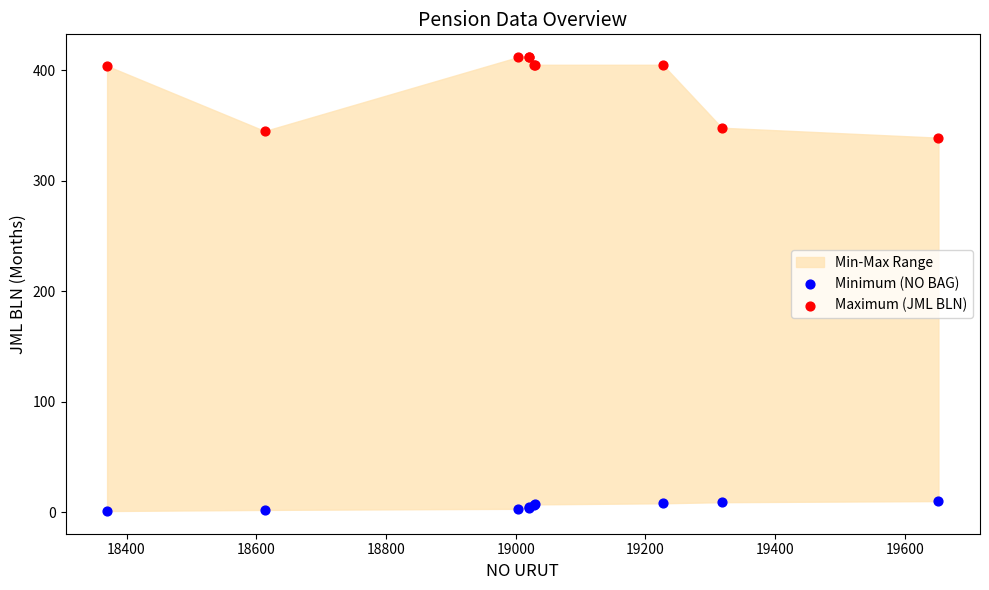

Which series has the largest Y range (max minus min)?

Maximum (JML BLN)